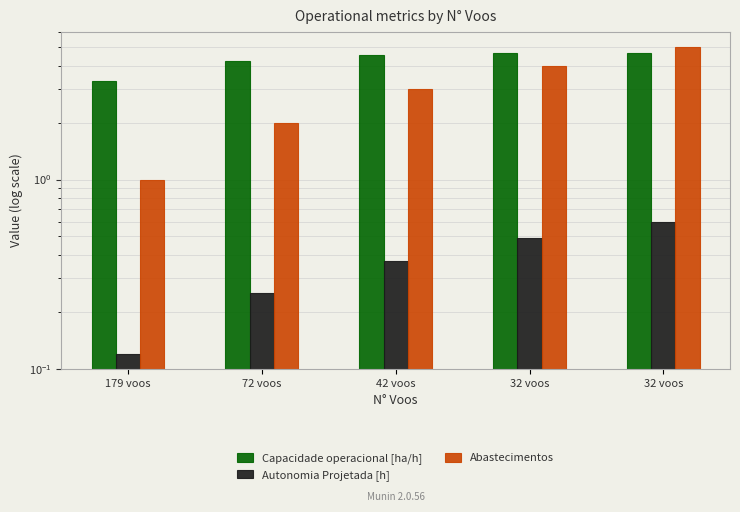

Which series has the largest range (max minus min)?

Abastecimentos